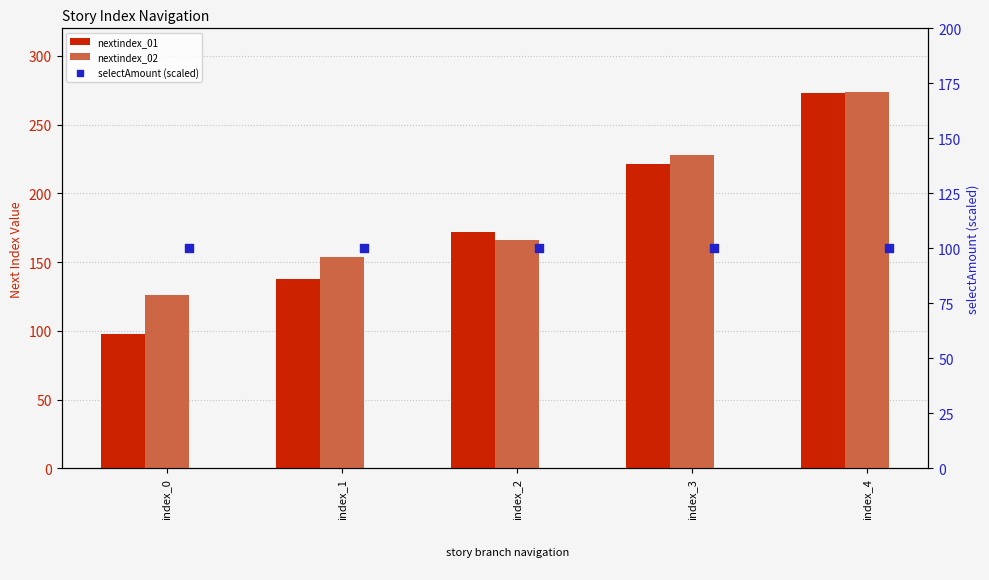

Which series has the largest Y range (max minus min)?

nextindex_01